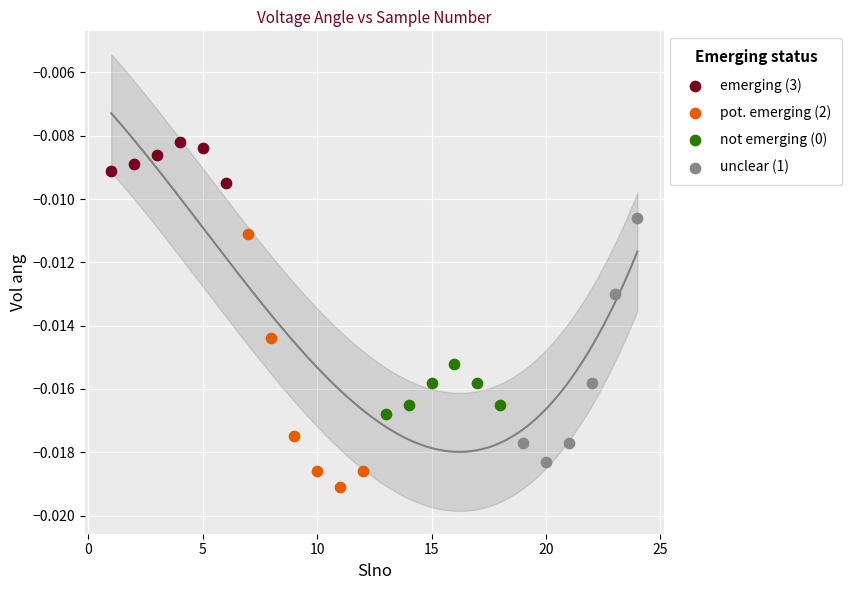

Which series contains the lowest Y value?

pot. emerging (2)